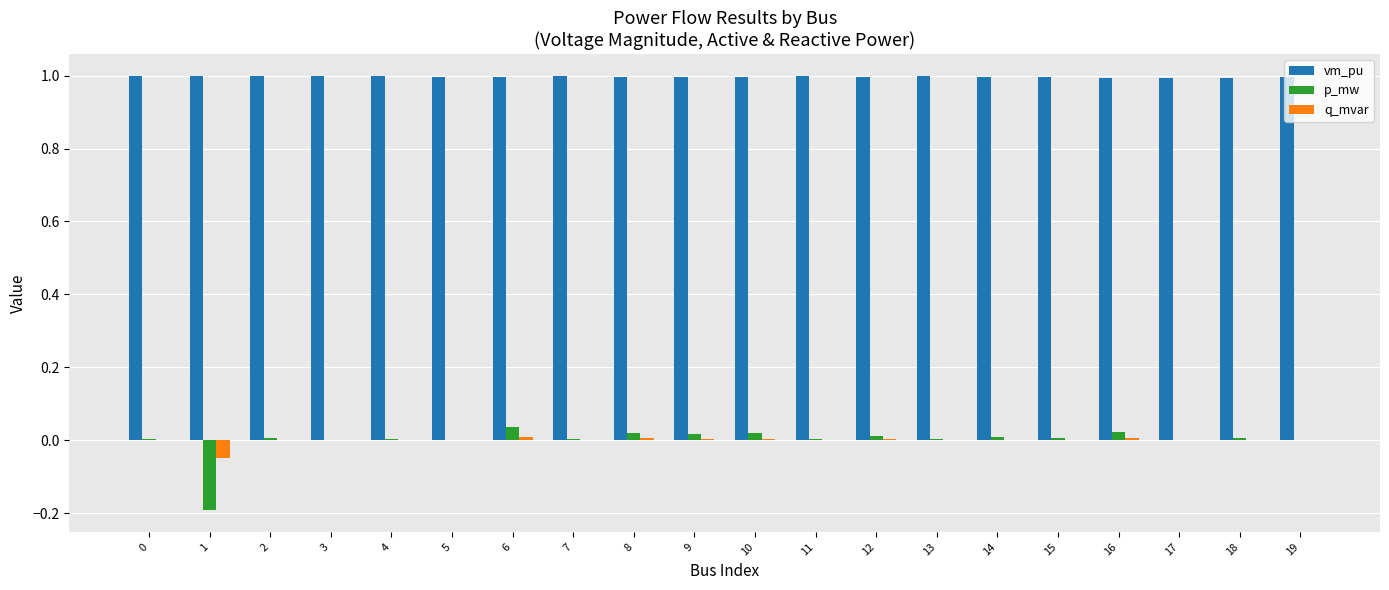

Which series has the largest total across all categories?

vm_pu